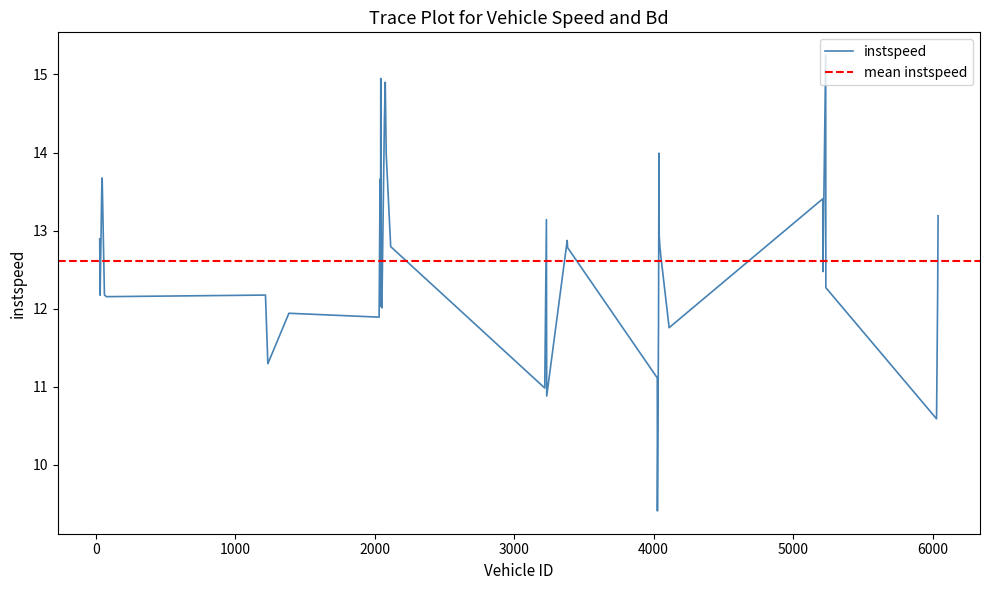

How many points are lower than both their immediate neighbors (excluding endpoints)?

12